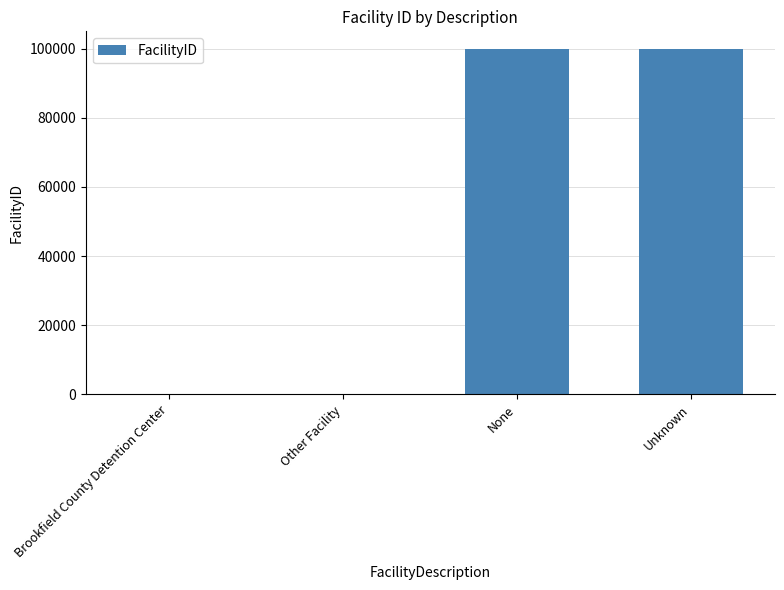

True or false: the data shows 131444 at None.

False